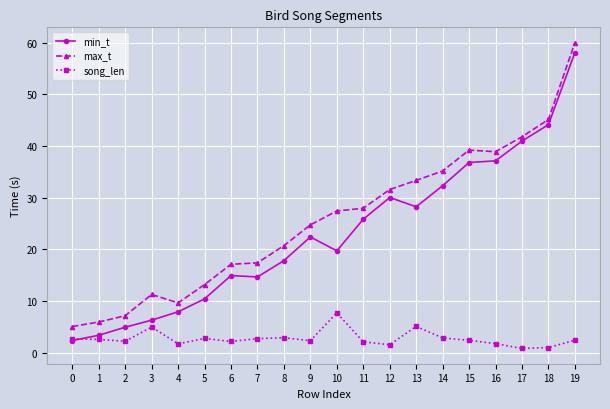

Which series changed the most between 0 and 19?

min_t